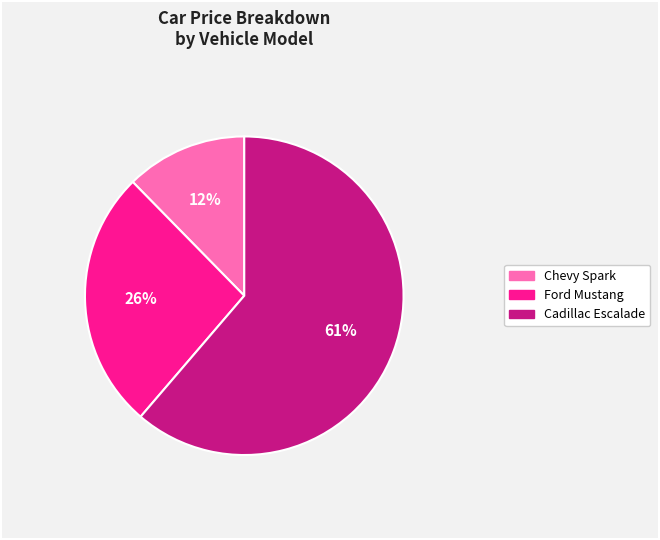

Count the number of slices in the pie.

3